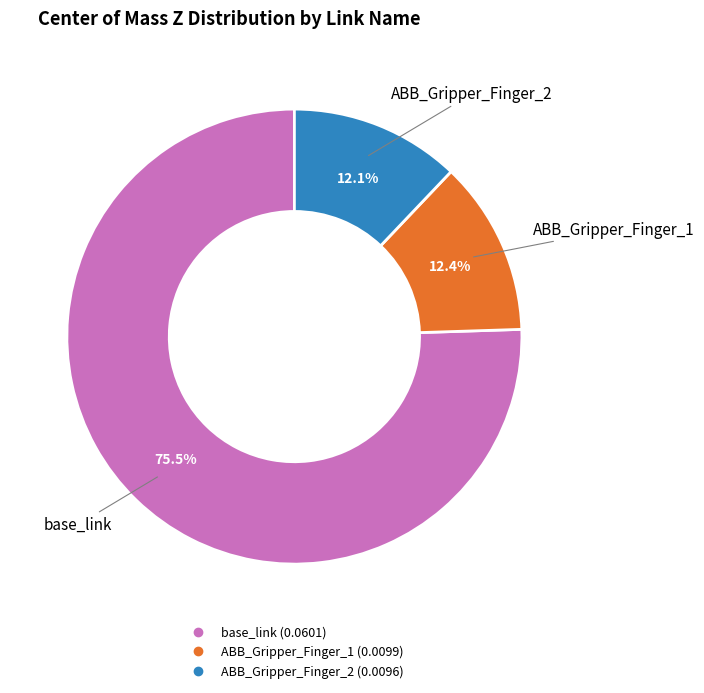

Between base_link and ABB_Gripper_Finger_1, which is larger?

base_link